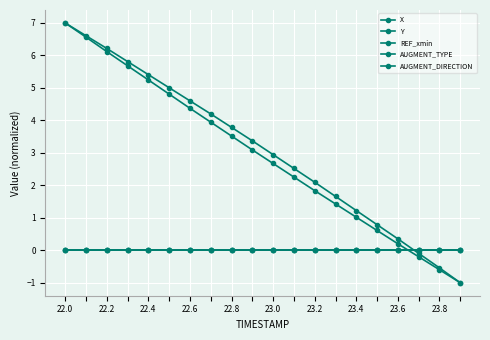

True or false: AUGMENT_DIRECTION and AUGMENT_TYPE intersect in this chart.

False